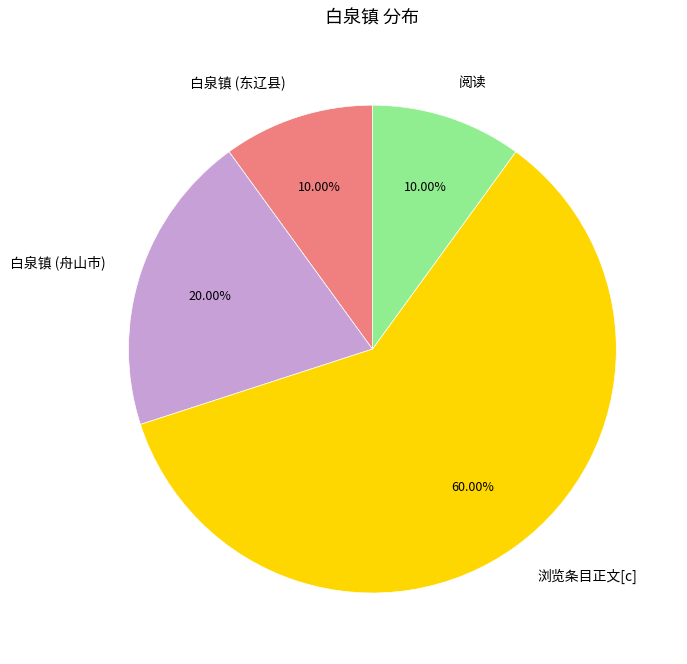

To the nearest percent, what is the combined percentage of 浏览条目正文[c] and 白泉镇 (东辽县)?

70%